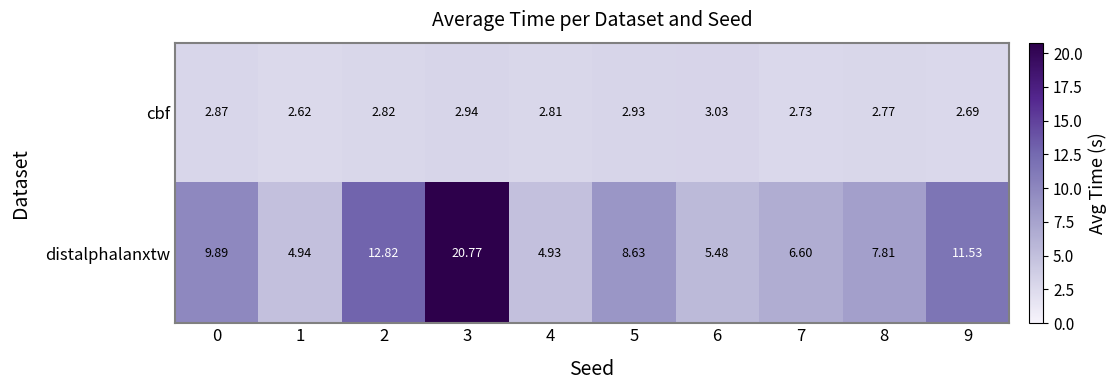

Which series has the largest total across all categories?

distalphalanxtw